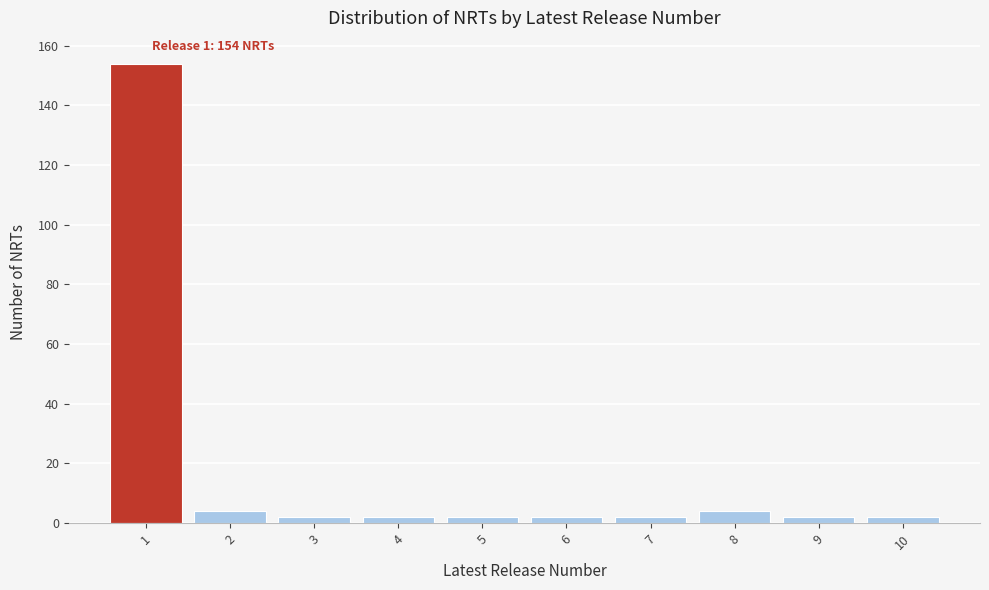

Reading left to right, list all the values displayed in this chart.

154	4	2	2	2	2	2	4	2	2